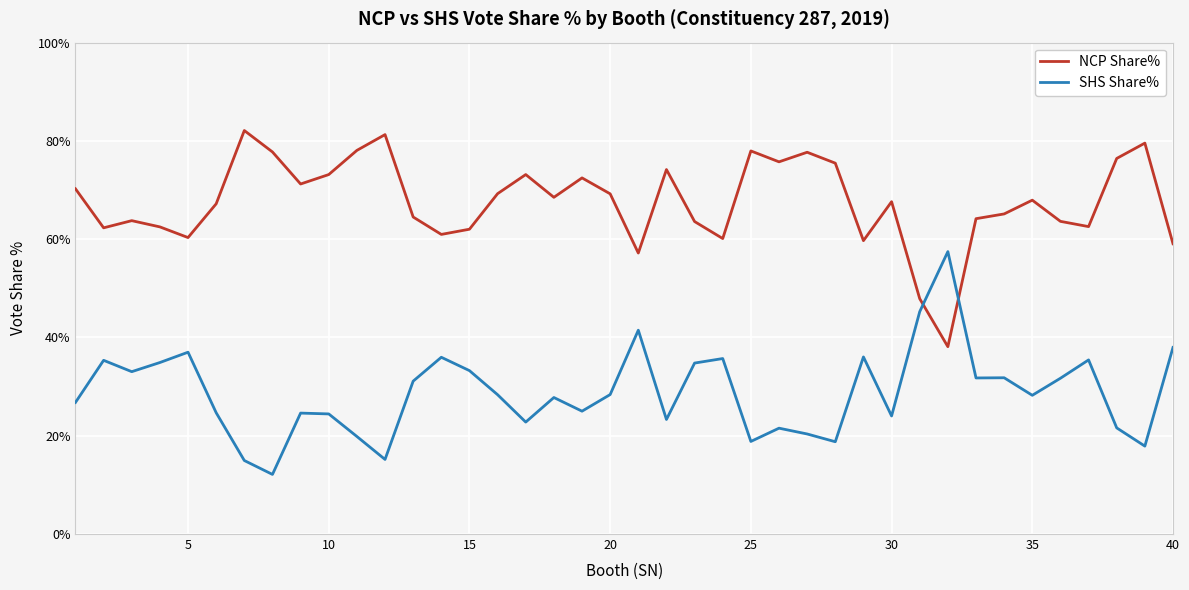

What is the difference between the maximum and minimum values in the SHS Share% series?

45.3